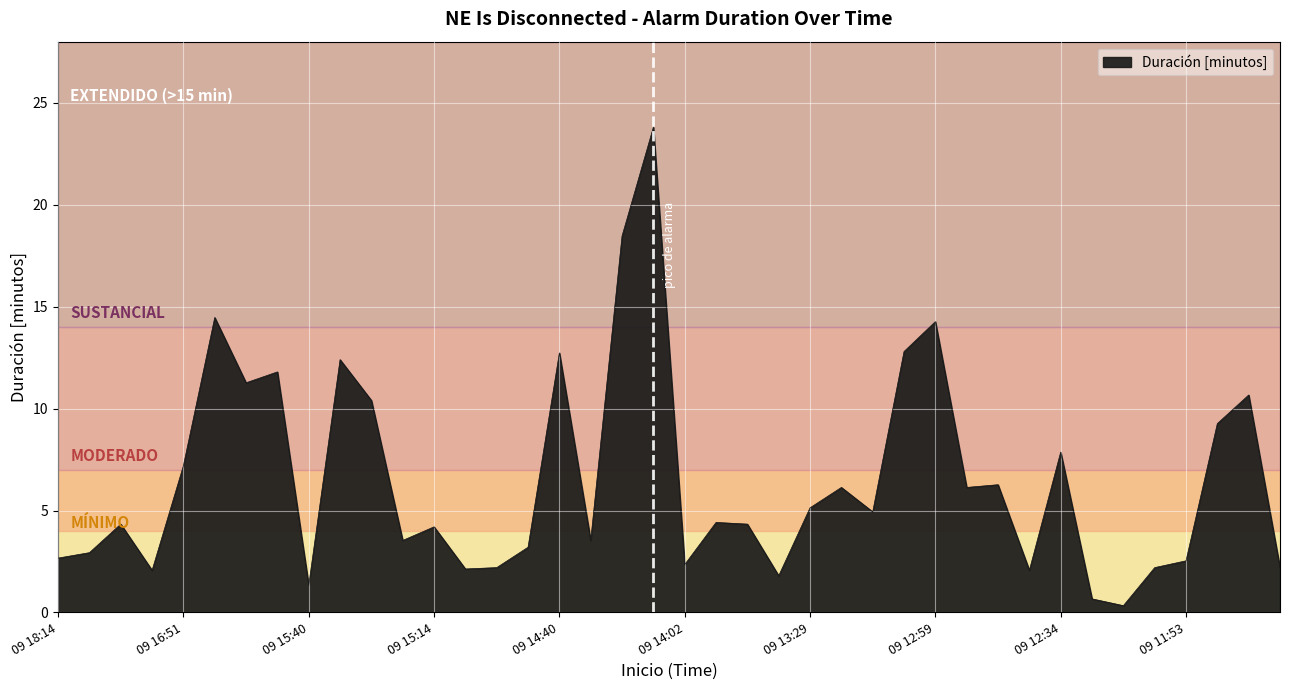

What is the greatest value displayed?

23.8